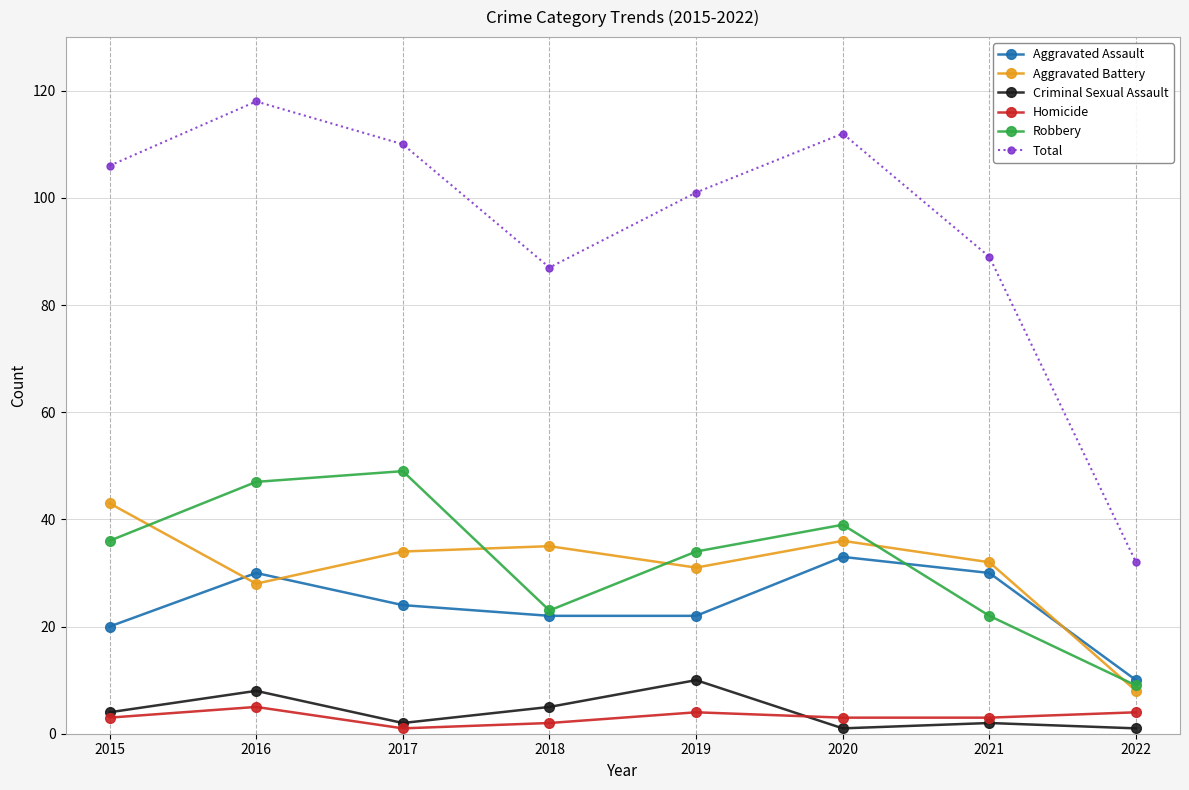

What is the value of the Criminal Sexual Assault point at the 2nd from the left?

8